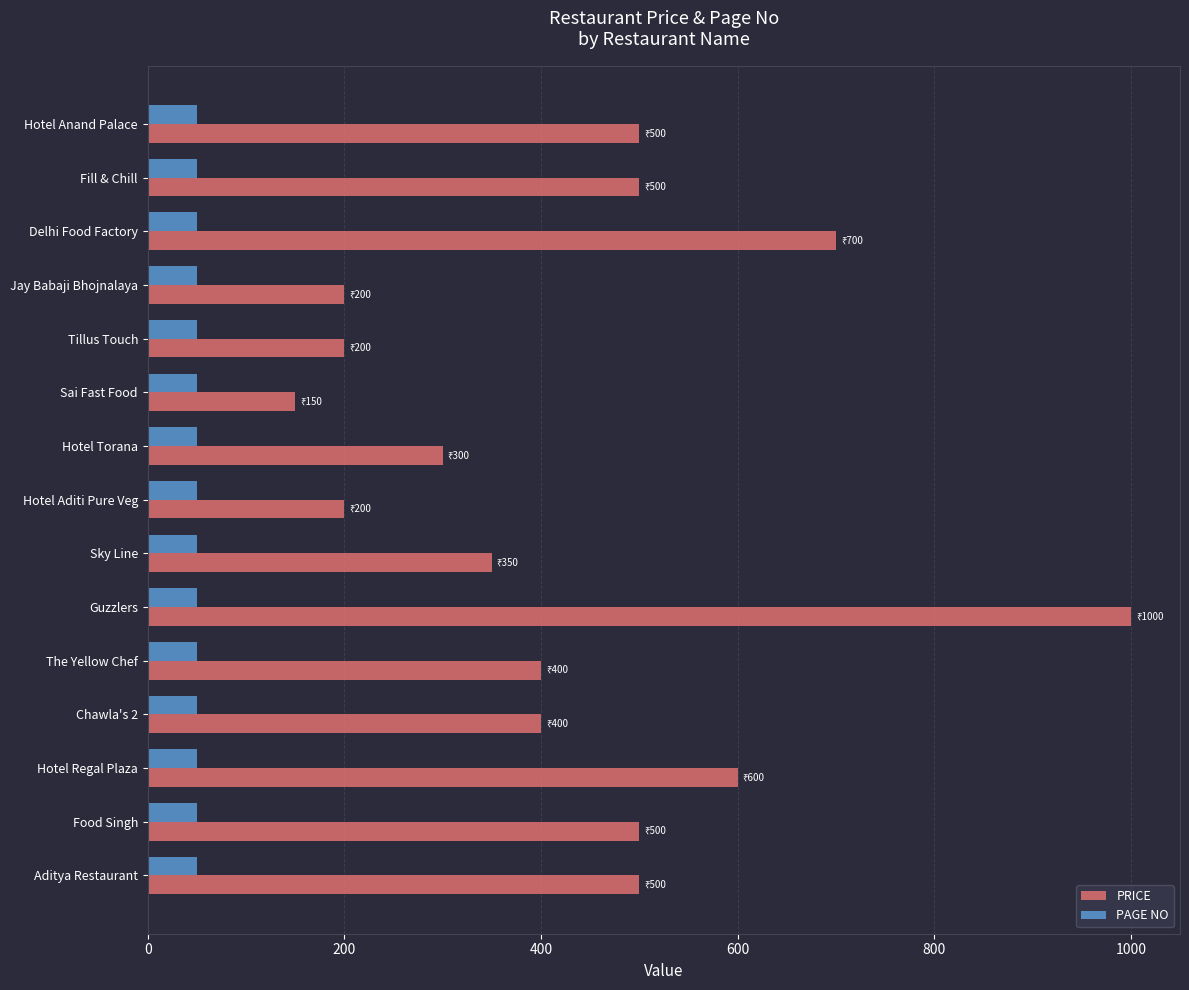

Is it true that PAGE NO equals 50 at Hotel Aditi Pure Veg?

True